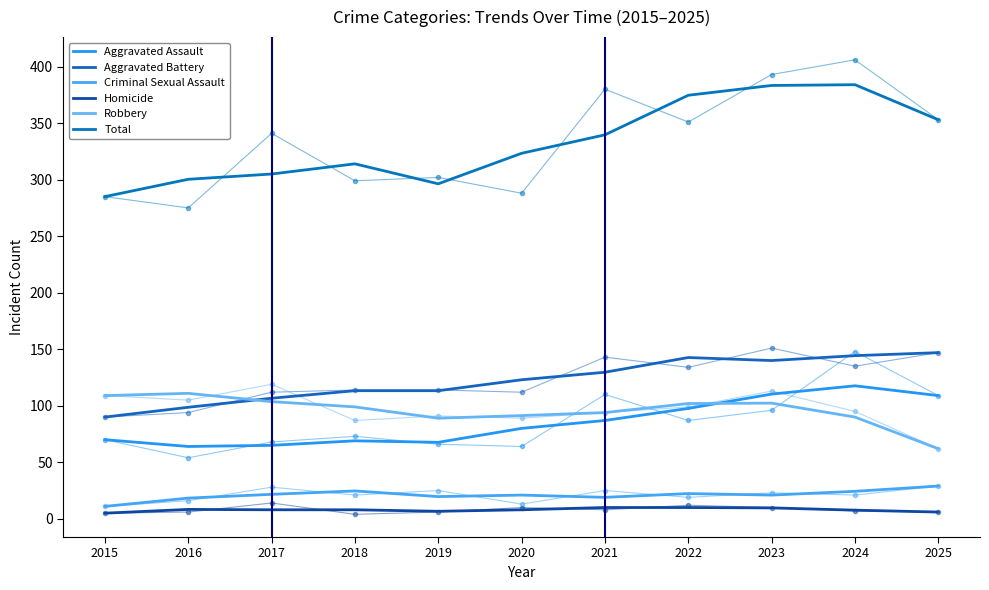

Is the value of Aggravated Assault at 2015 greater than the value of Aggravated Battery at 2025?

No